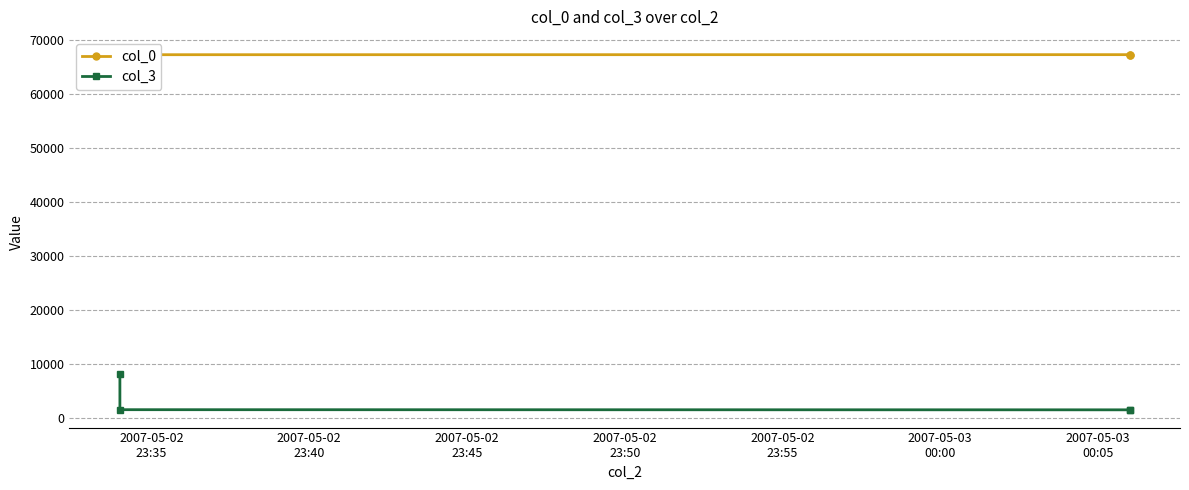

At how many categories does at least one series exceed 45909?

4